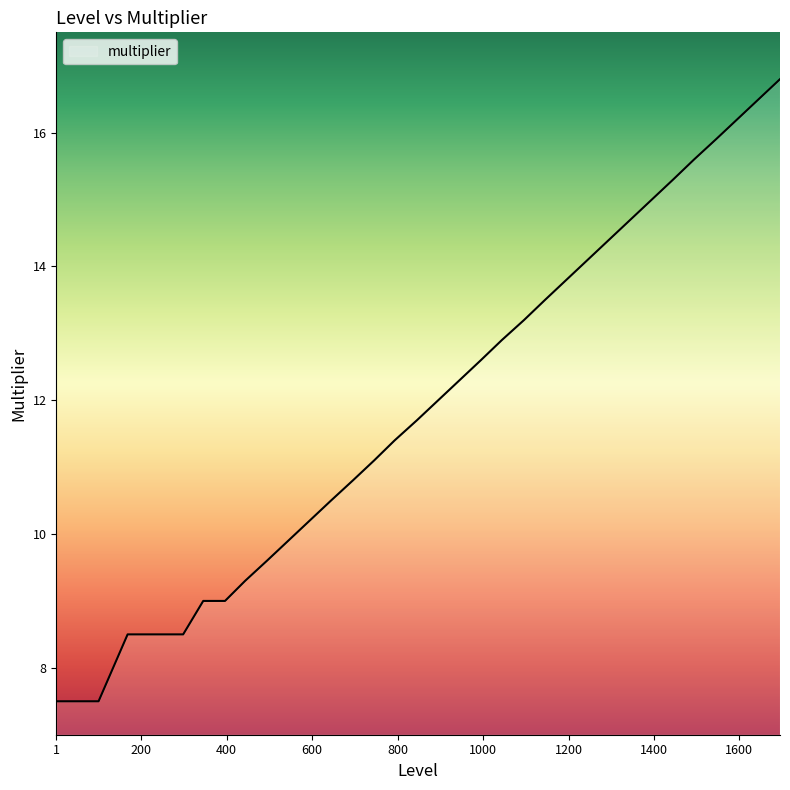

What is the smallest value displayed?

7.5